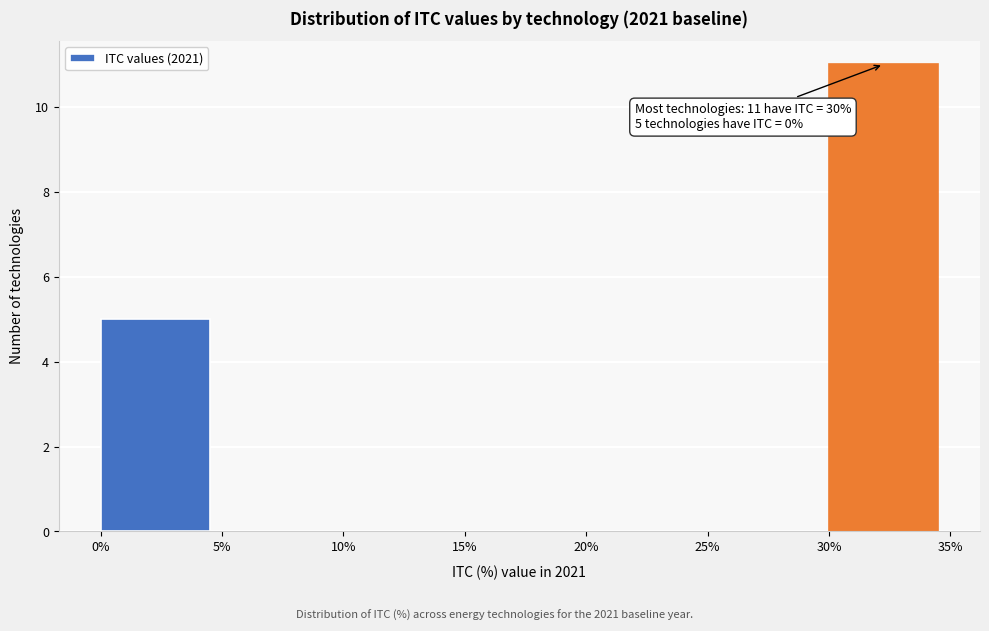

Reading right to left, extract all data points from this chart.

30%=11	25%=0	20%=0	15%=0	10%=0	5%=0	0%=5